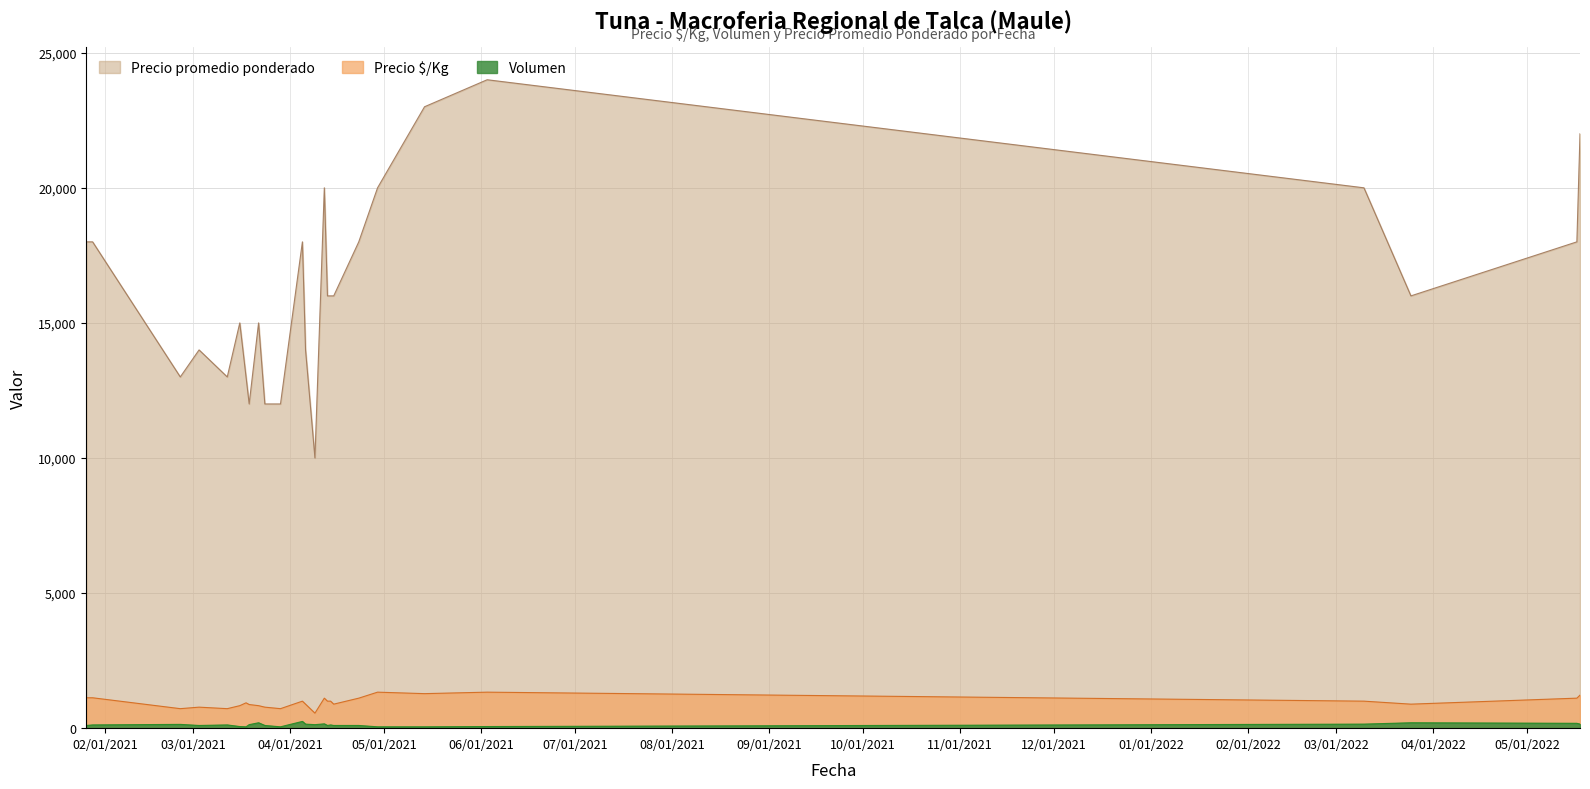

List the series in order of their peak value, highest first.

Precio promedio ponderado, Precio $/Kg, Volumen